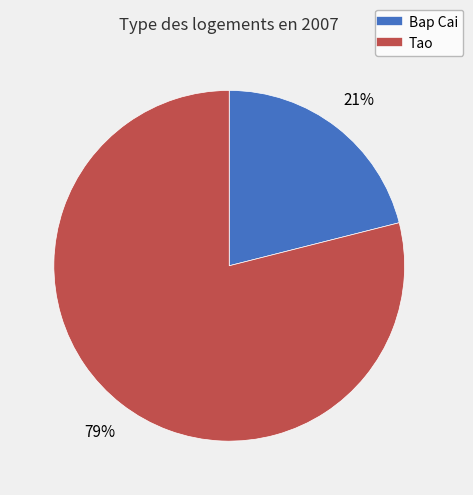

To the nearest percent, what percentage of the pie is Tao?

79%